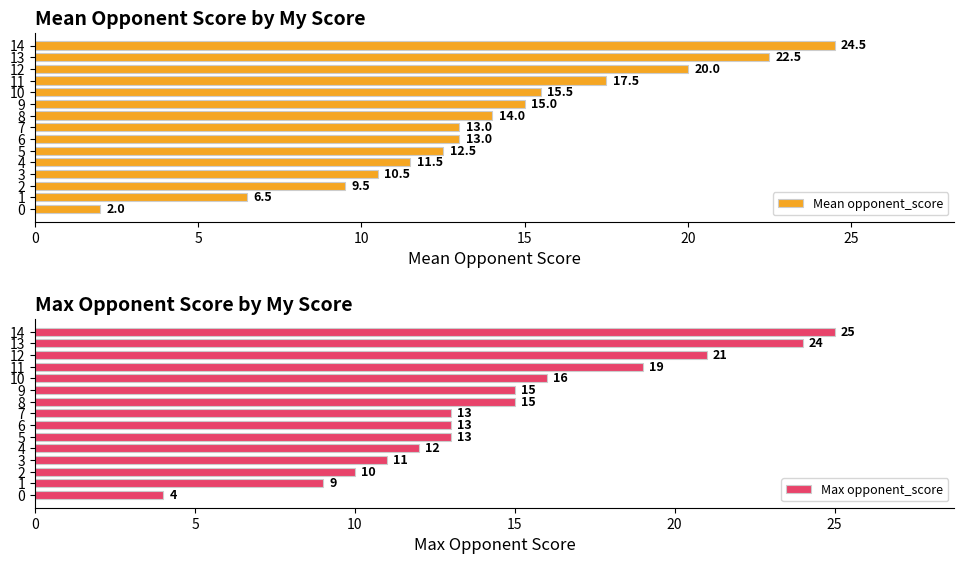

How many bars are there in total?

30